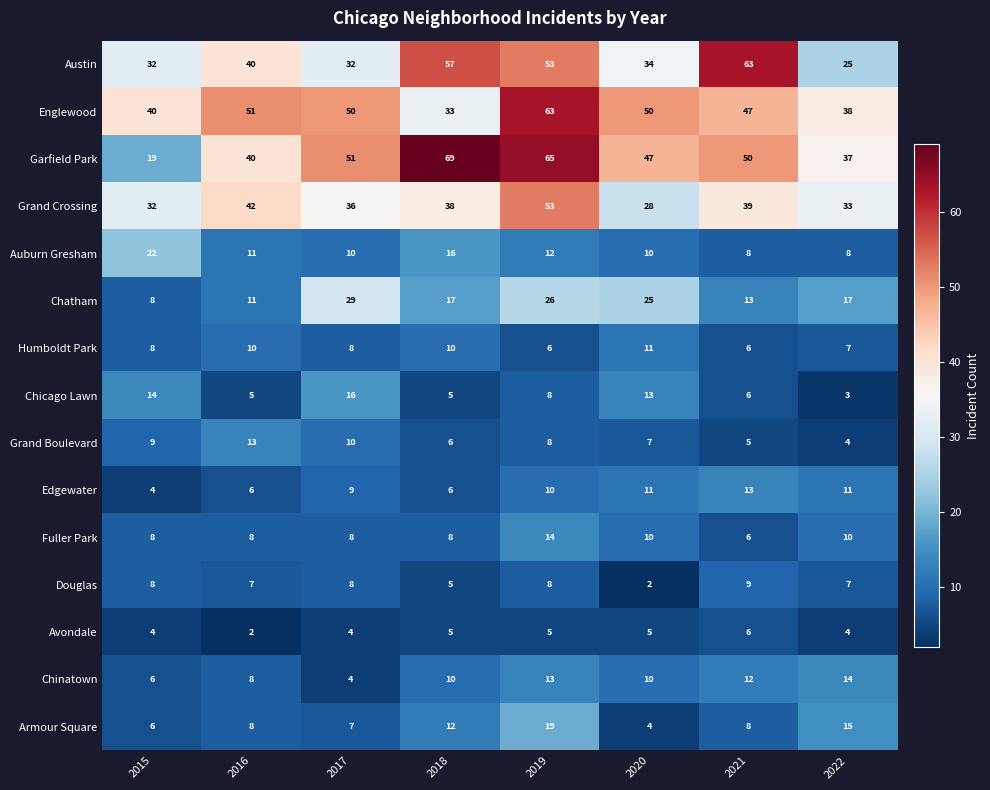

The value of Englewood at 2019 is 17. True or false?

False